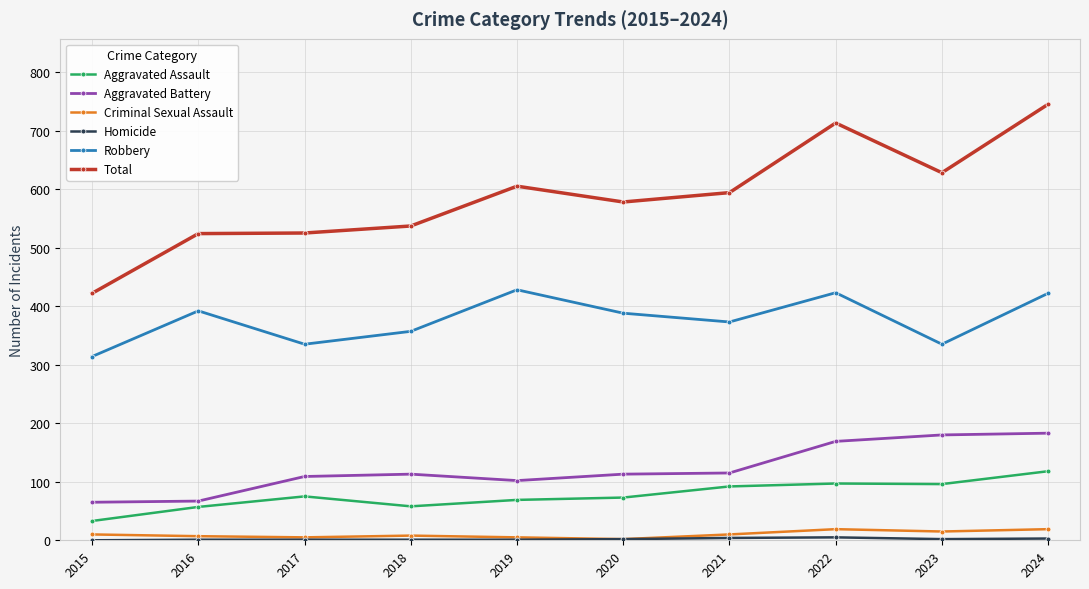

How many Criminal Sexual Assault values are between 5 and 15?

7